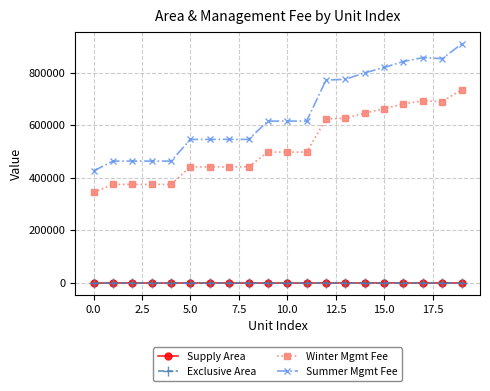

How many data points in Summer Mgmt Fee are less than 615718?

9